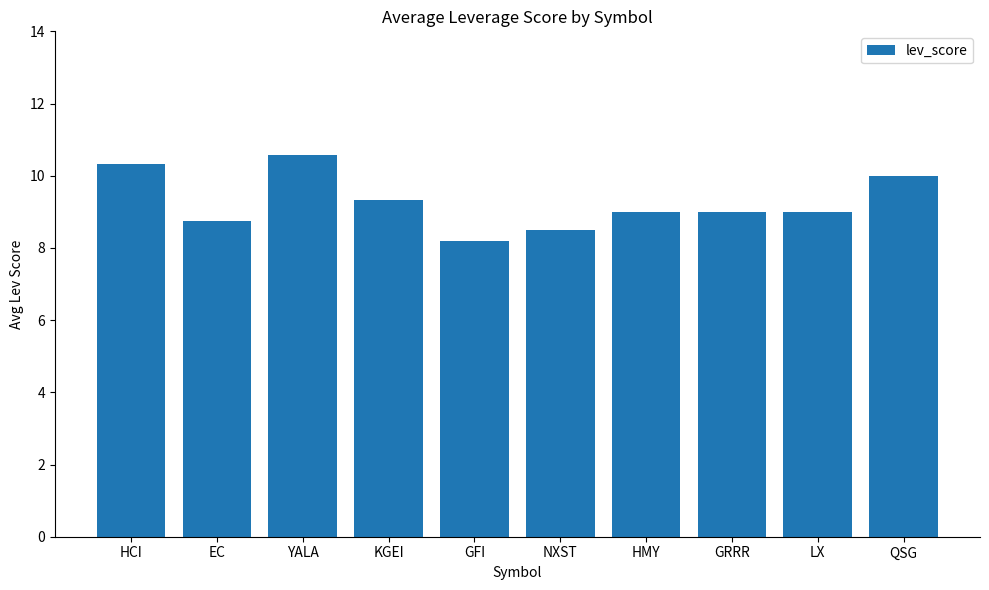

What is the value of the 8th bar from the left?

9.0